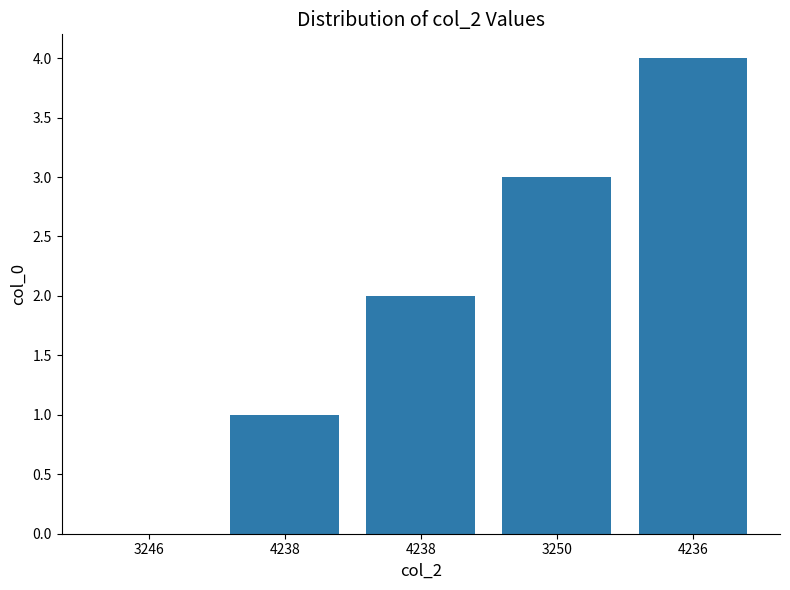

How many positive values are there?

4